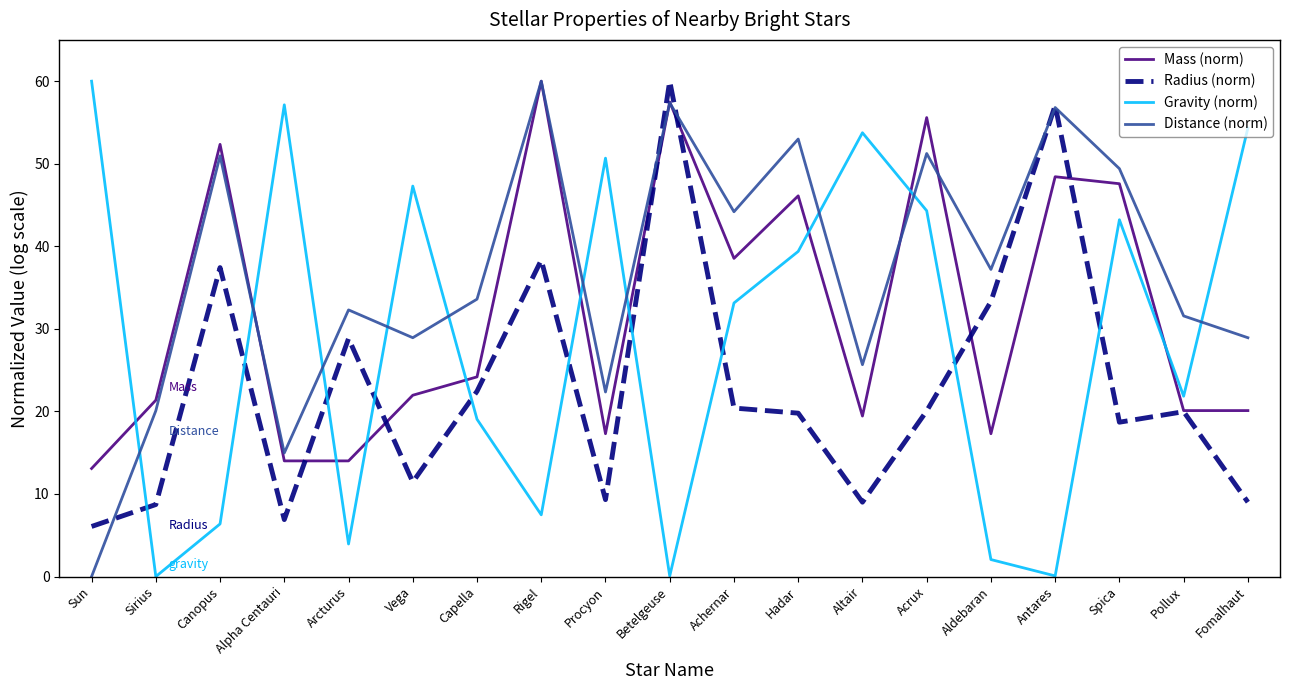

At which category is the sum across all series the highest?

Betelgeuse